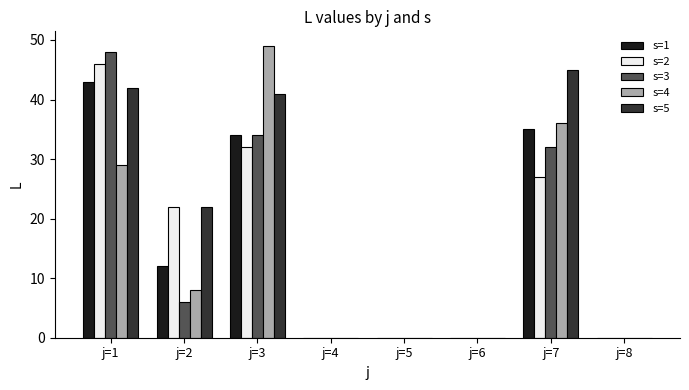

Reading left to right, extract all data points from this chart.

s=1: 43	12	34	0	0	0	35	0
s=2: 46	22	32	0	0	0	27	0
s=3: 48	6	34	0	0	0	32	0
s=4: 29	8	49	0	0	0	36	0
s=5: 42	22	41	0	0	0	45	0